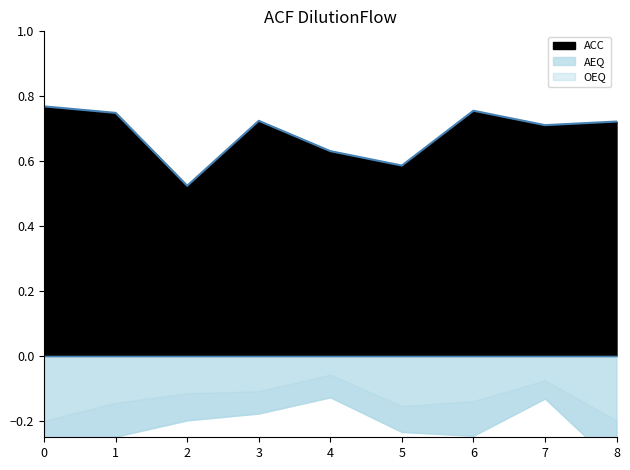

Is it true that the value at 6 is 0.8?

True